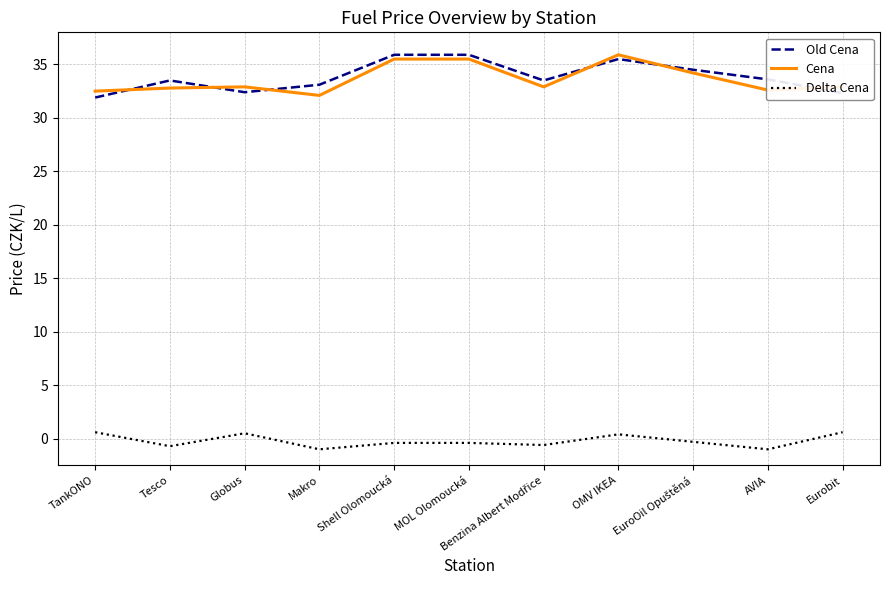

How many lines are shown in the chart?

3